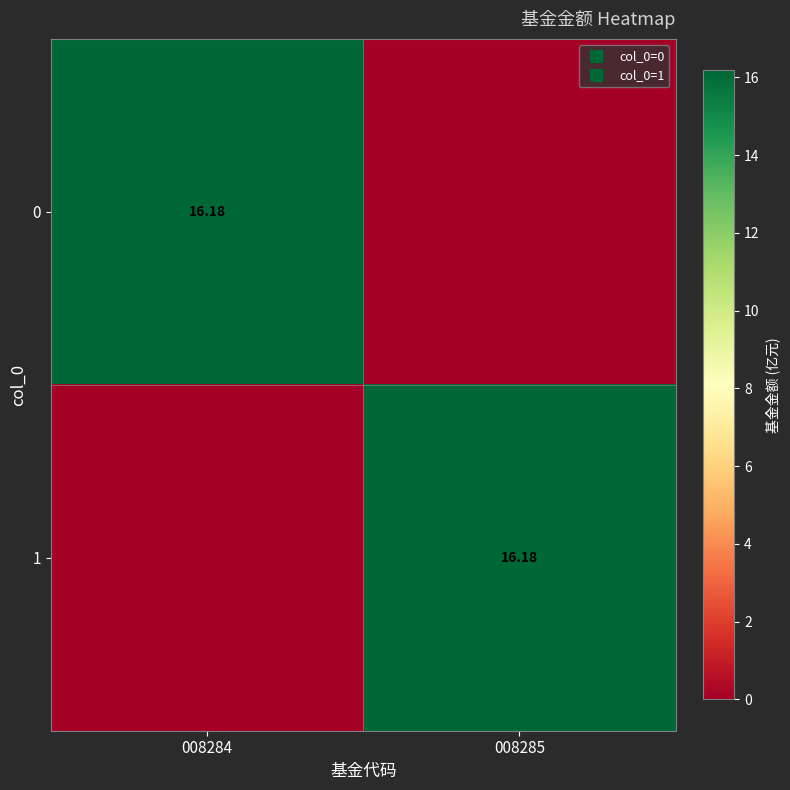

What is the sum of the 0 values at 008284 and 008285?

16.2